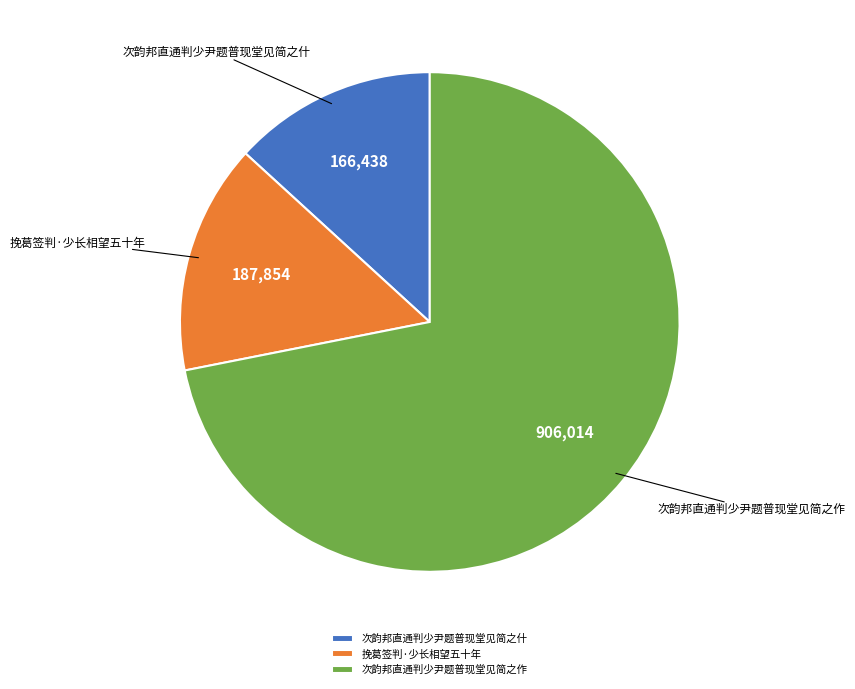

Which slice represents more than half of the pie?

次韵邦直通判少尹题普现堂见简之作